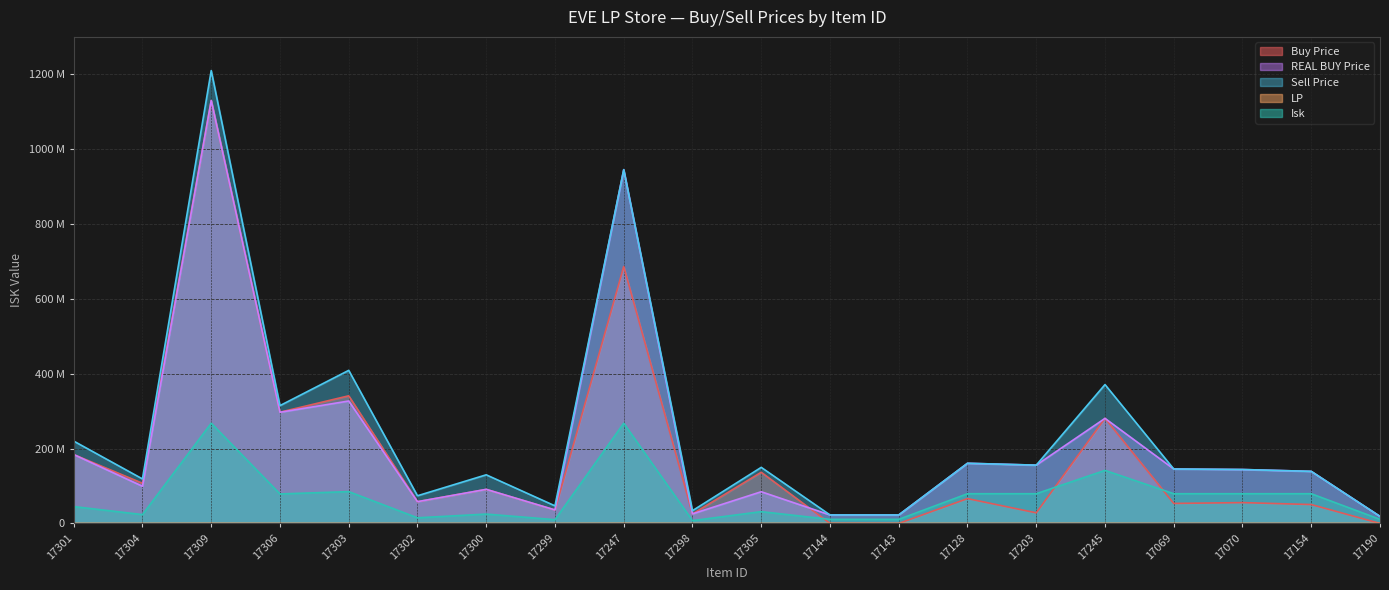

What is the difference between the LP values at 17069 and 17302?

64375.0